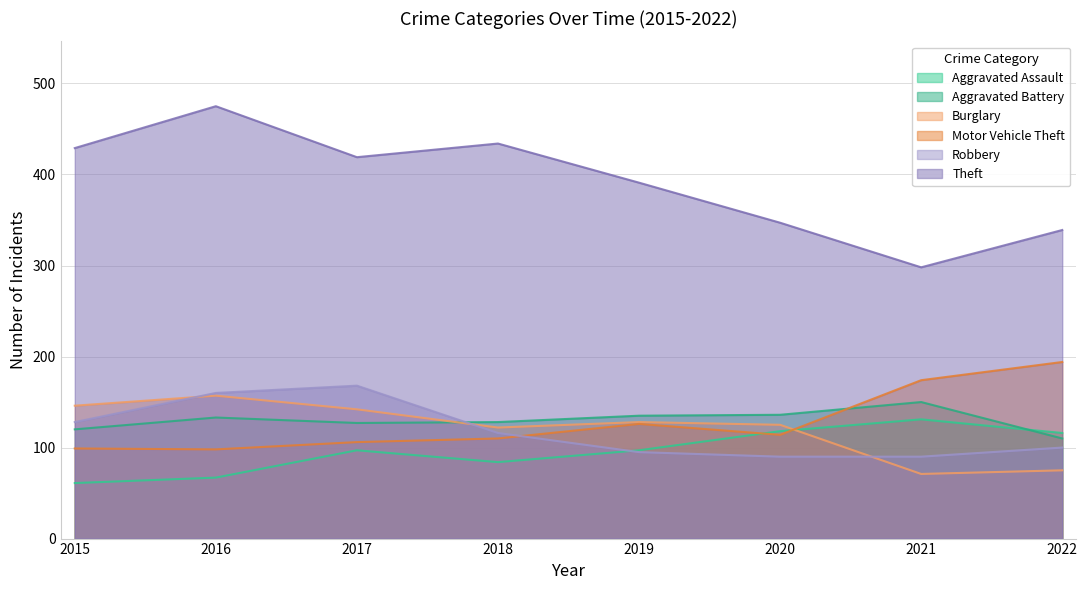

At which label does Robbery reach its peak?

2017